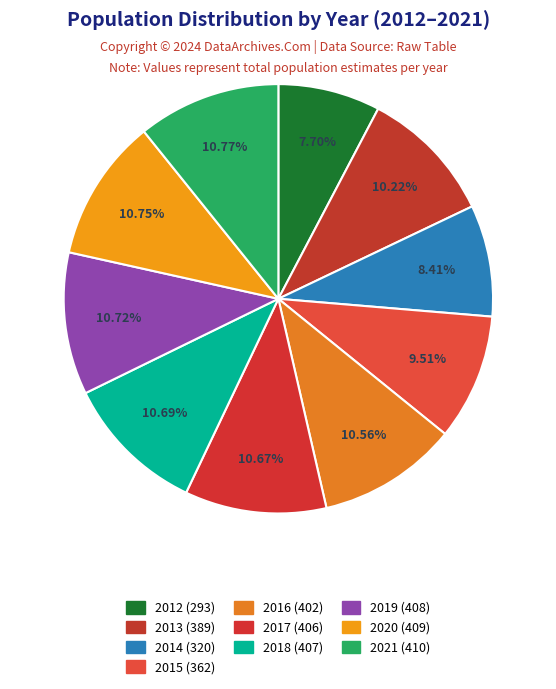

Approximately how many times larger is the value at 2013 compared to 2016?

1.0